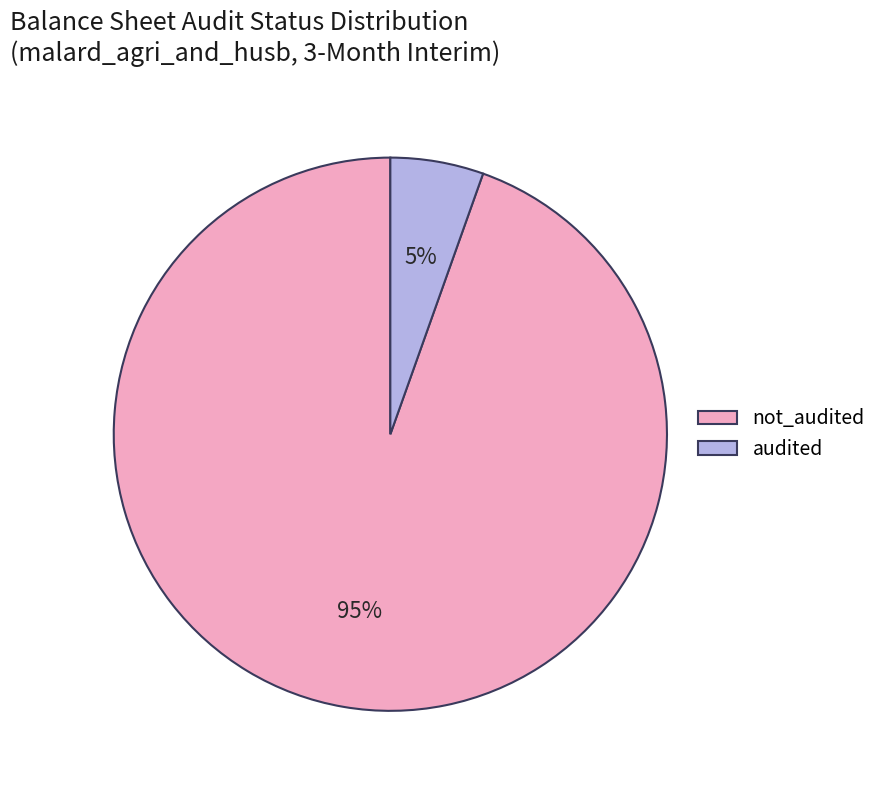

To the nearest percent, what is the combined percentage of audited and not_audited?

100%